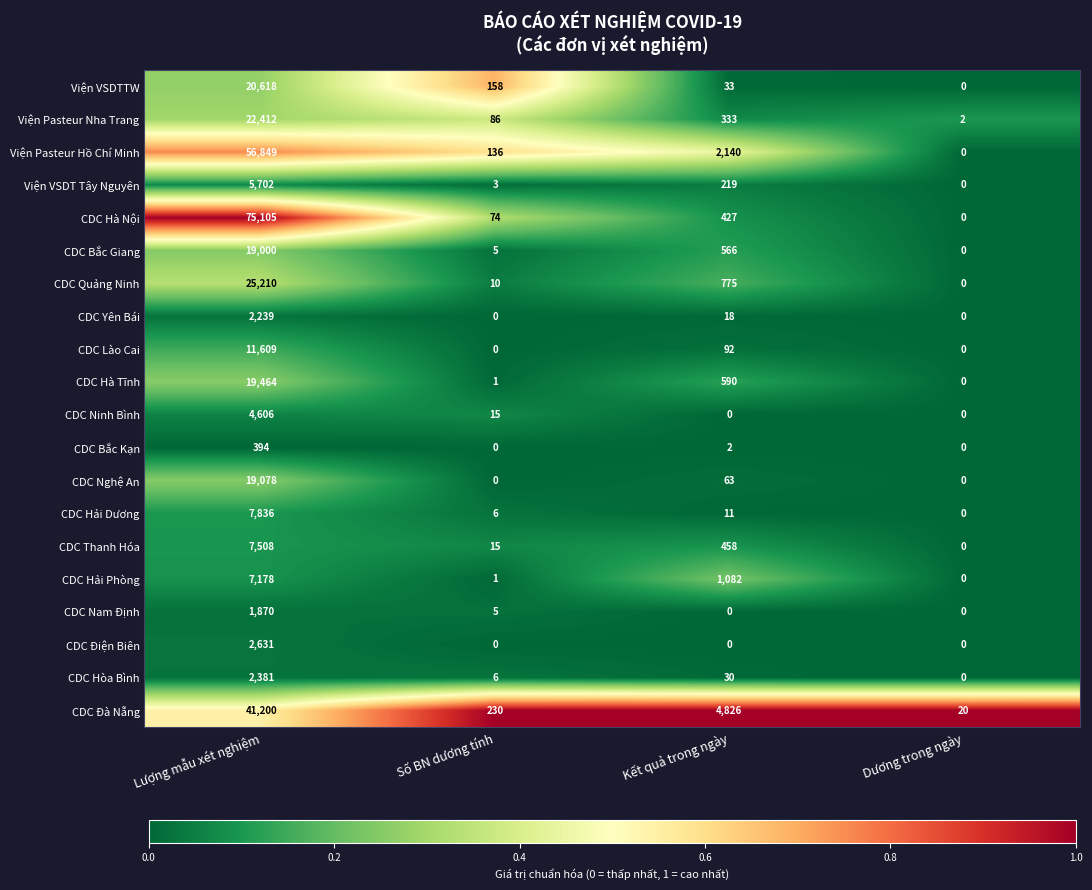

List the labels in order of CDC Hòa Bình value, largest first.

Lượng mẫu xét nghiệm, Kết quả trong ngày, Số BN dương tính, Dương trong ngày